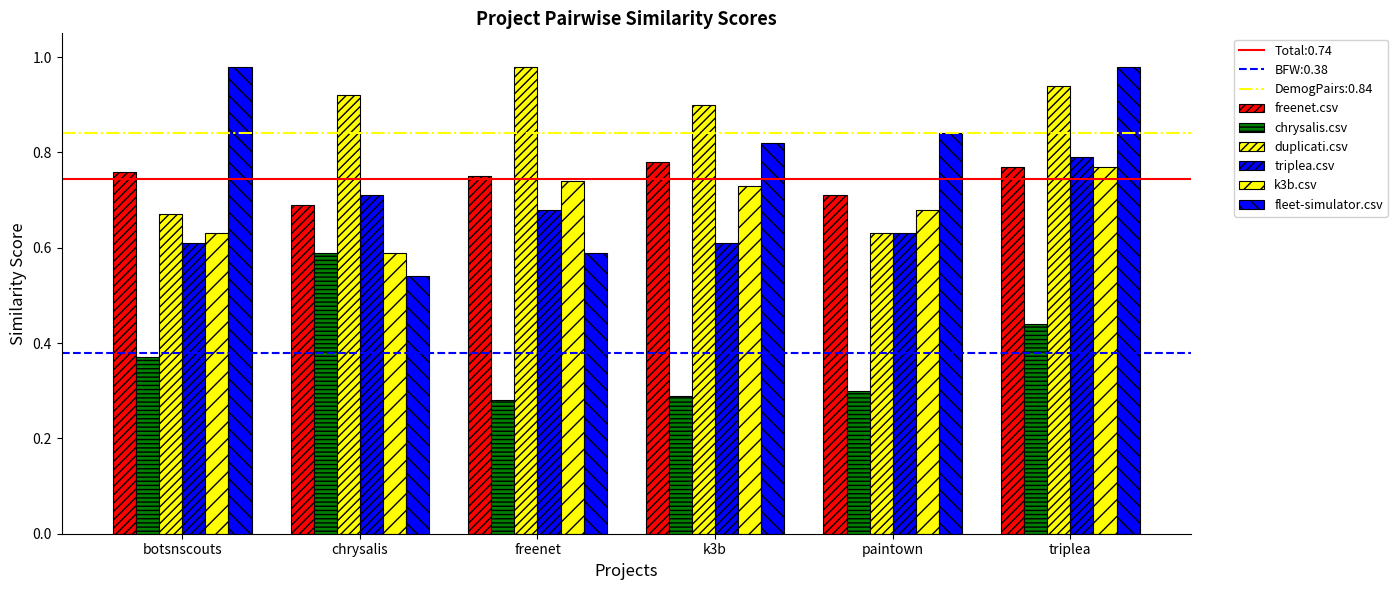

What is the maximum value shown in the chart?

1.0